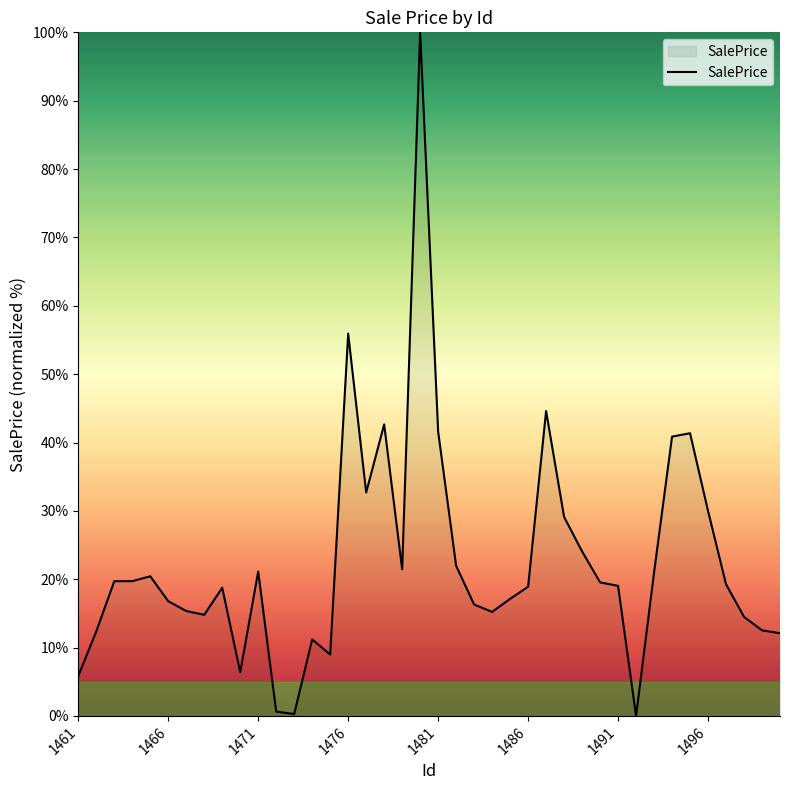

What is the difference between the maximum and minimum values?

100.0